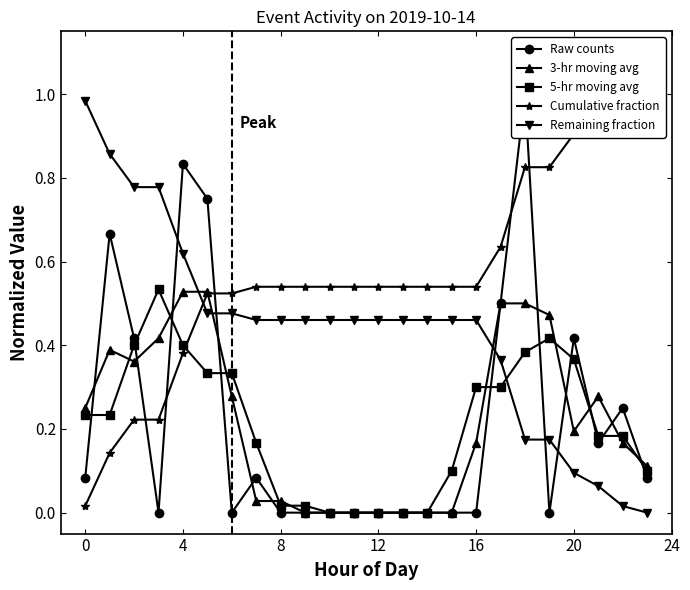

What is the difference between the maximum and minimum values in the Remaining fraction series?

1.0